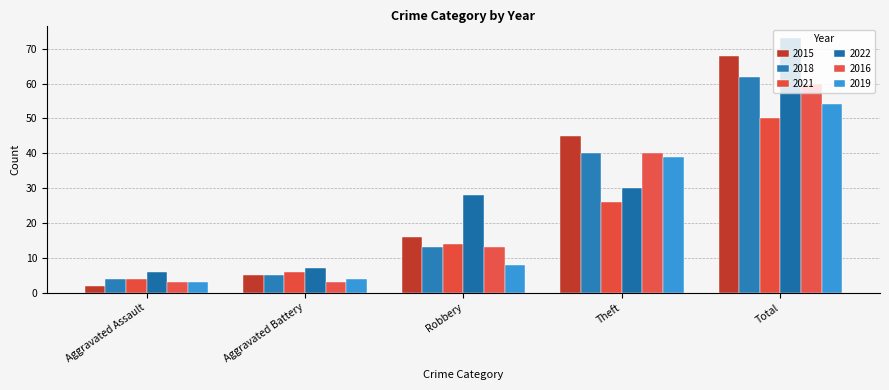

What is the smallest value displayed?

2